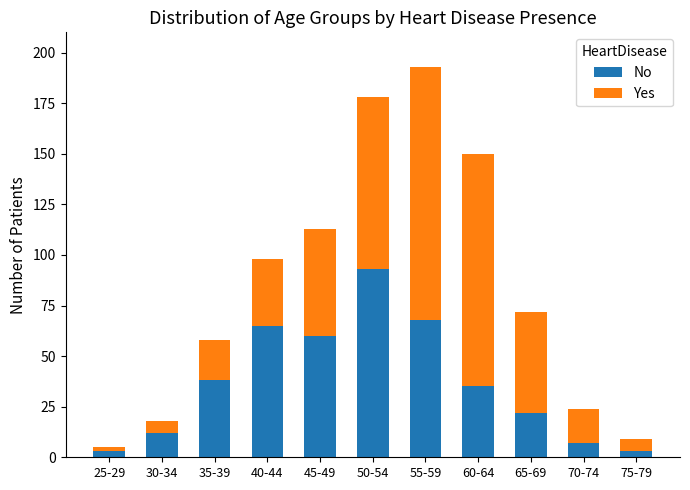

What is the difference between the second highest and second lowest values in the No series?

65